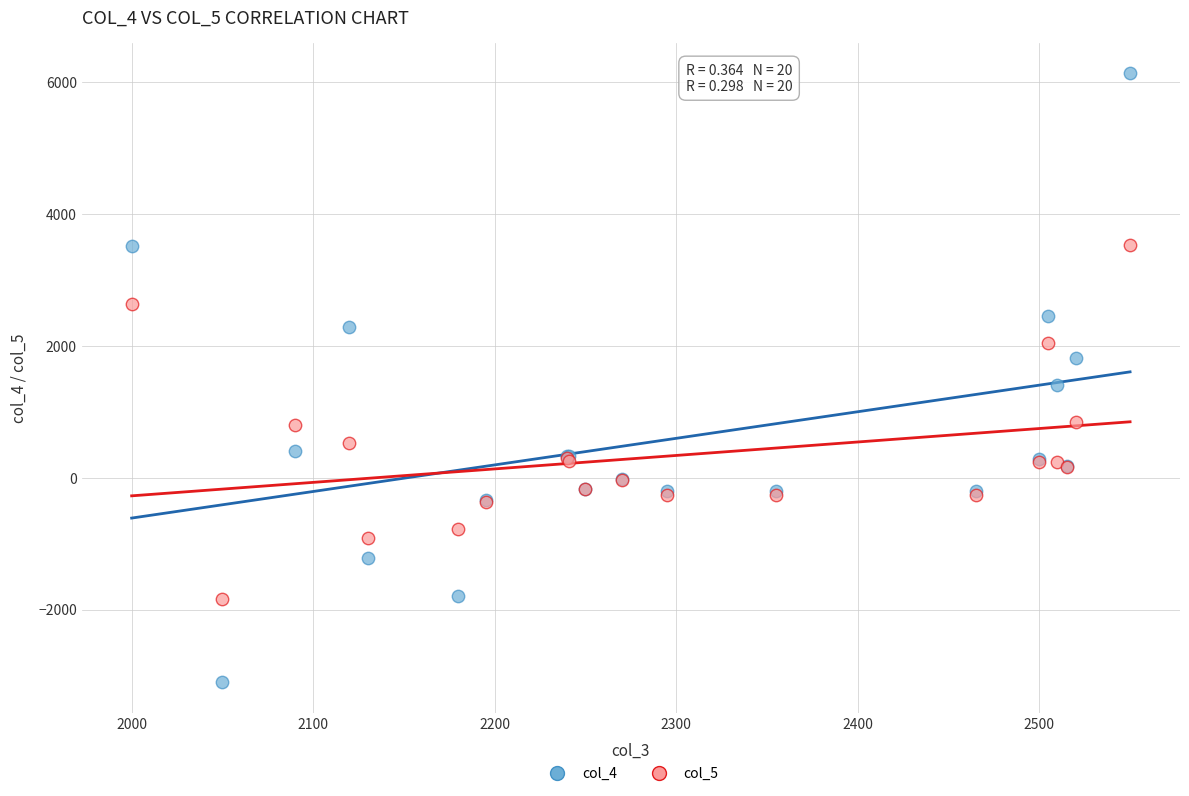

Which series reaches the maximum Y coordinate?

col_4